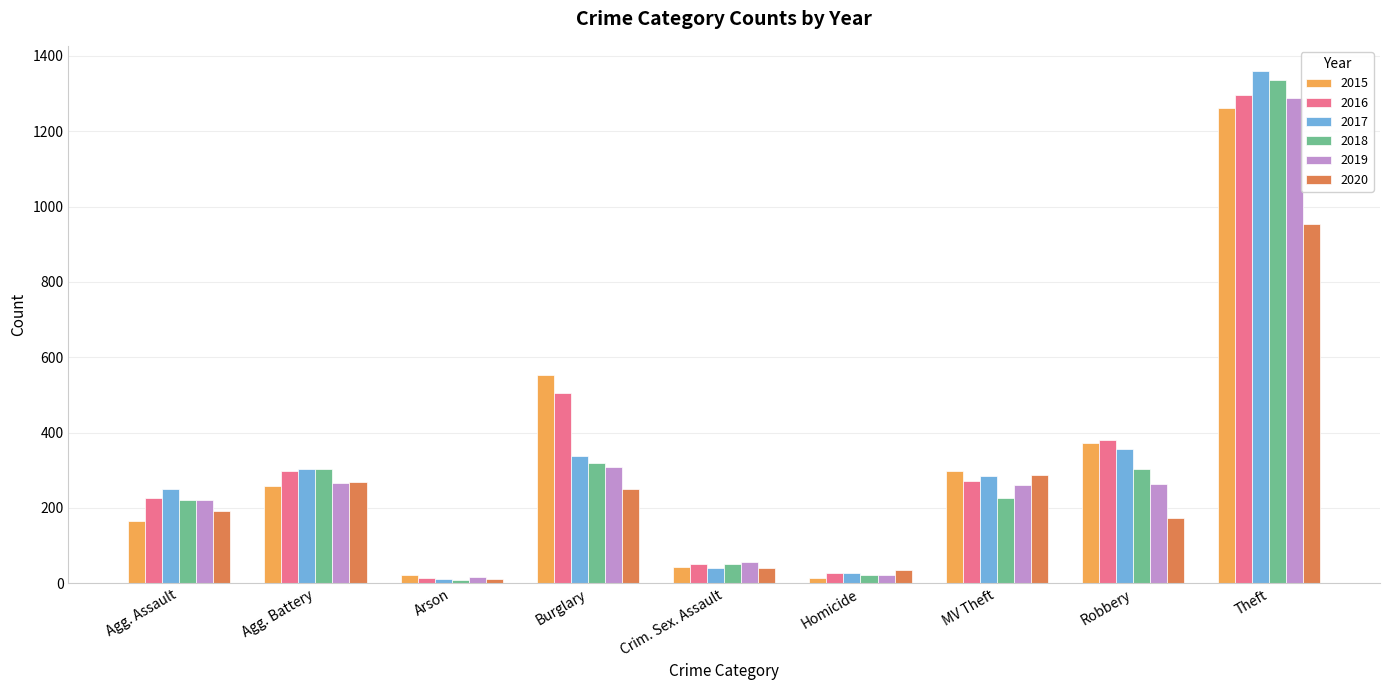

At which category is the sum across all series the highest?

Theft